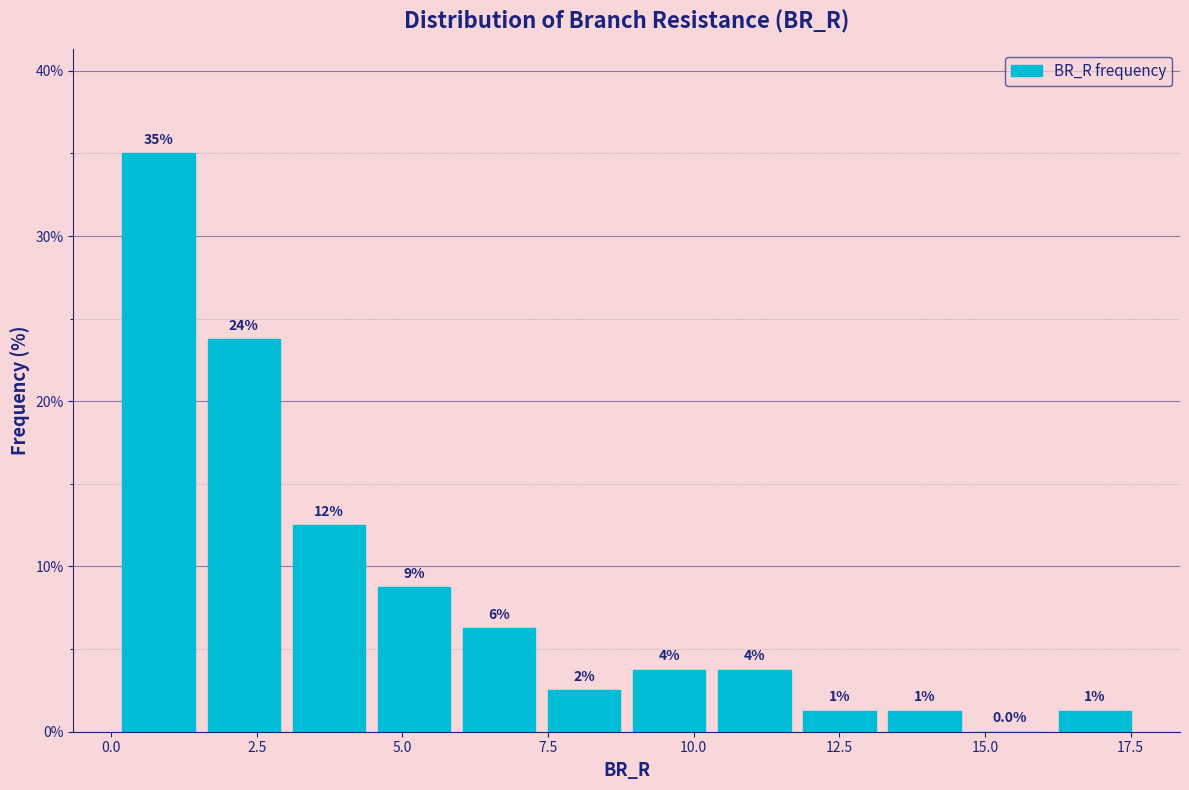

Read against the x-axis, roughly where is the centre of the tallest bar?

1.0